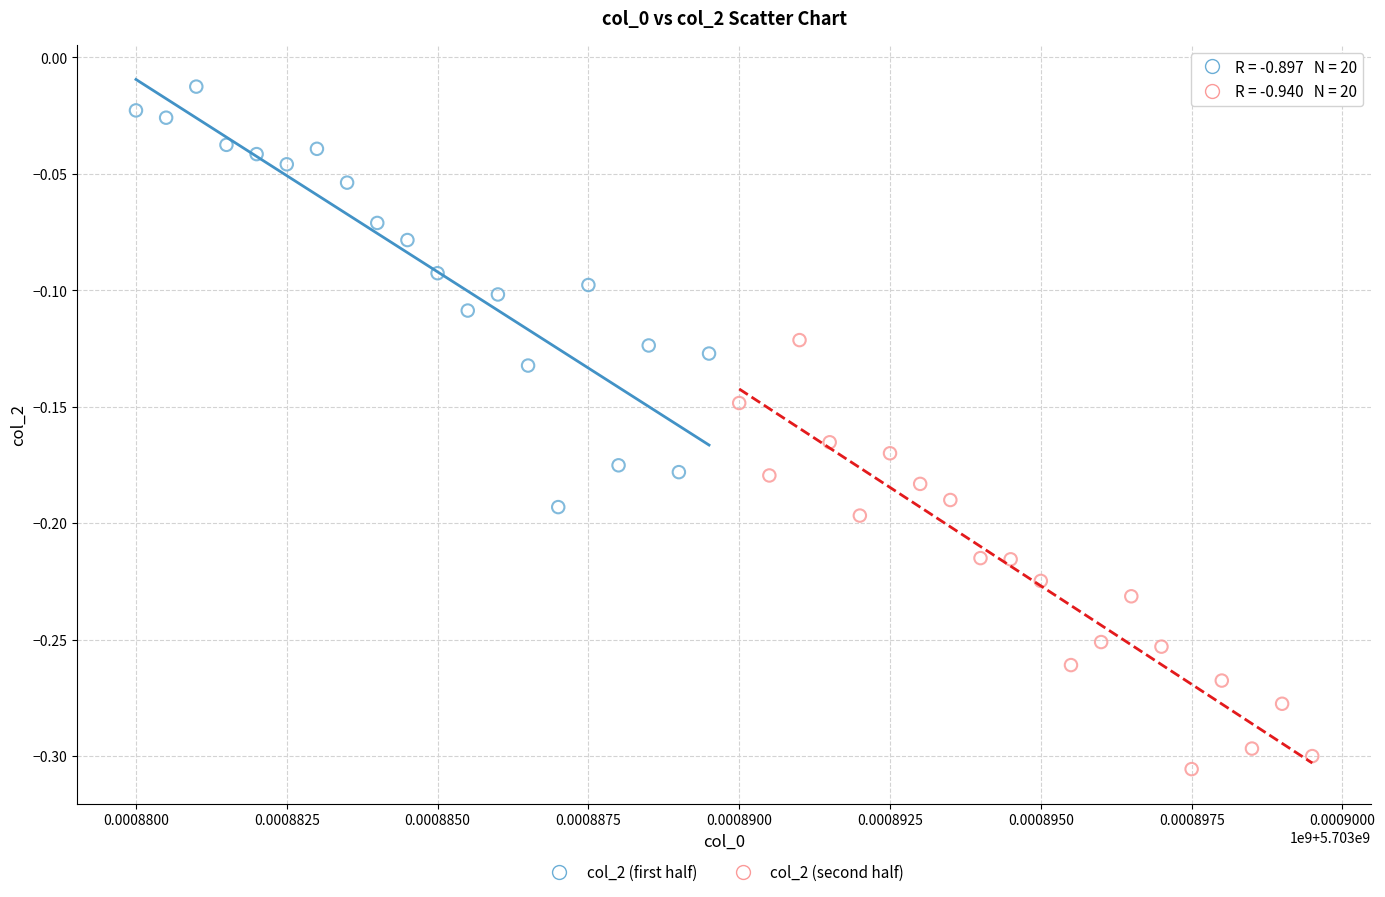

Which series has the widest spread of Y values?

col_2 (second half)